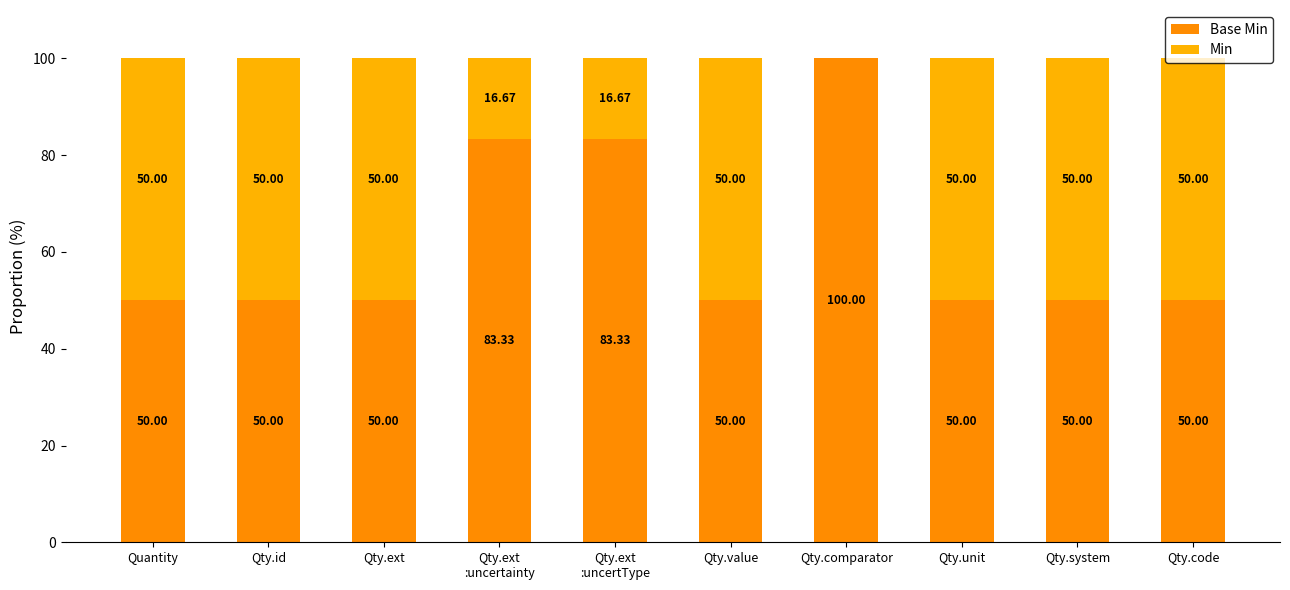

Are the bars grouped side by side (vs. stacked)?

No